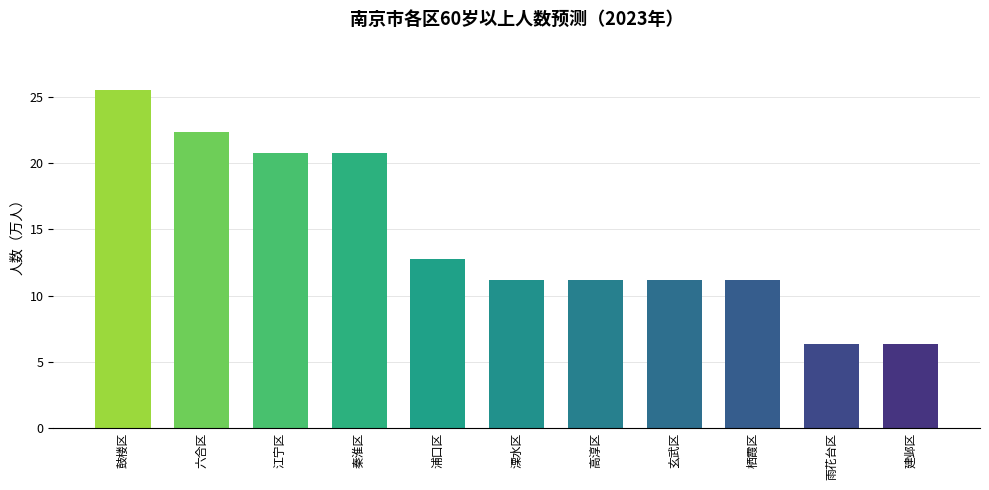

Approximately how many times larger is the value at 溧水区 compared to 鼓楼区?

0.4